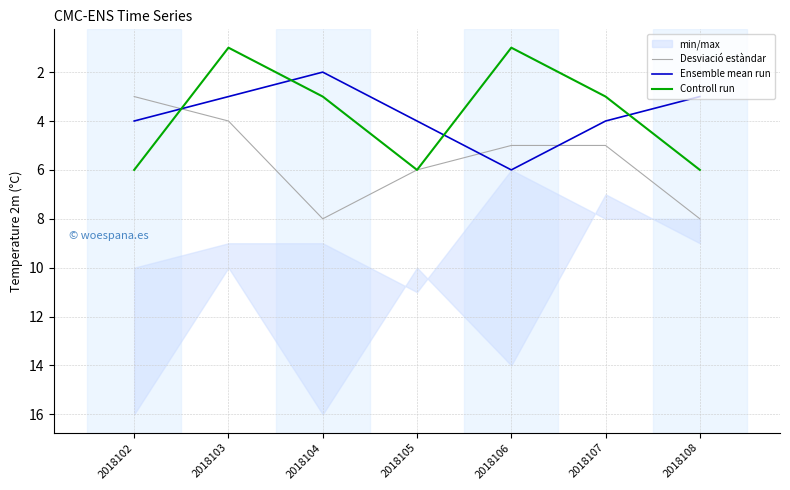

What is the maximum value for Desviació estàndar?

8